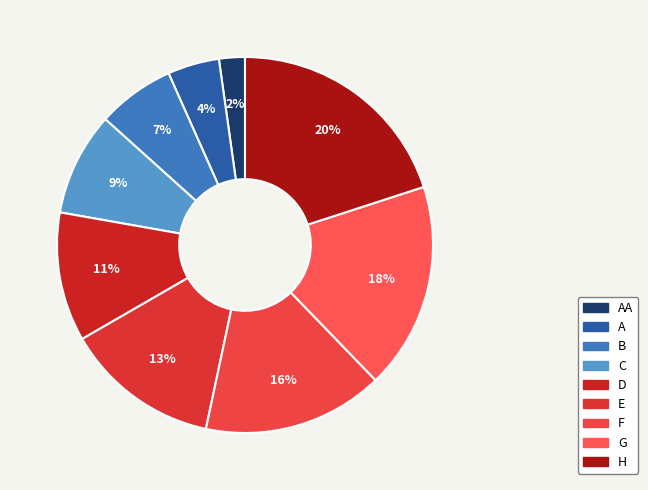

To the nearest percent, what percentage of the pie is A?

4%